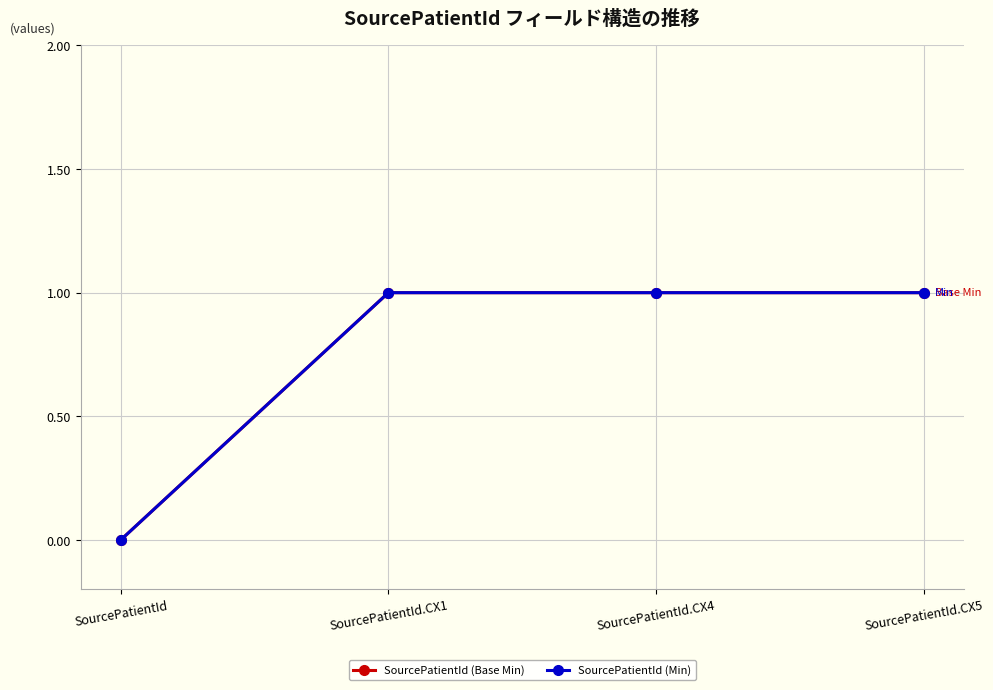

Reading right to left, transcribe all the data shown in this chart.

SourcePatientId (Base Min): 1	1	1	0
SourcePatientId (Min): 1	1	1	0